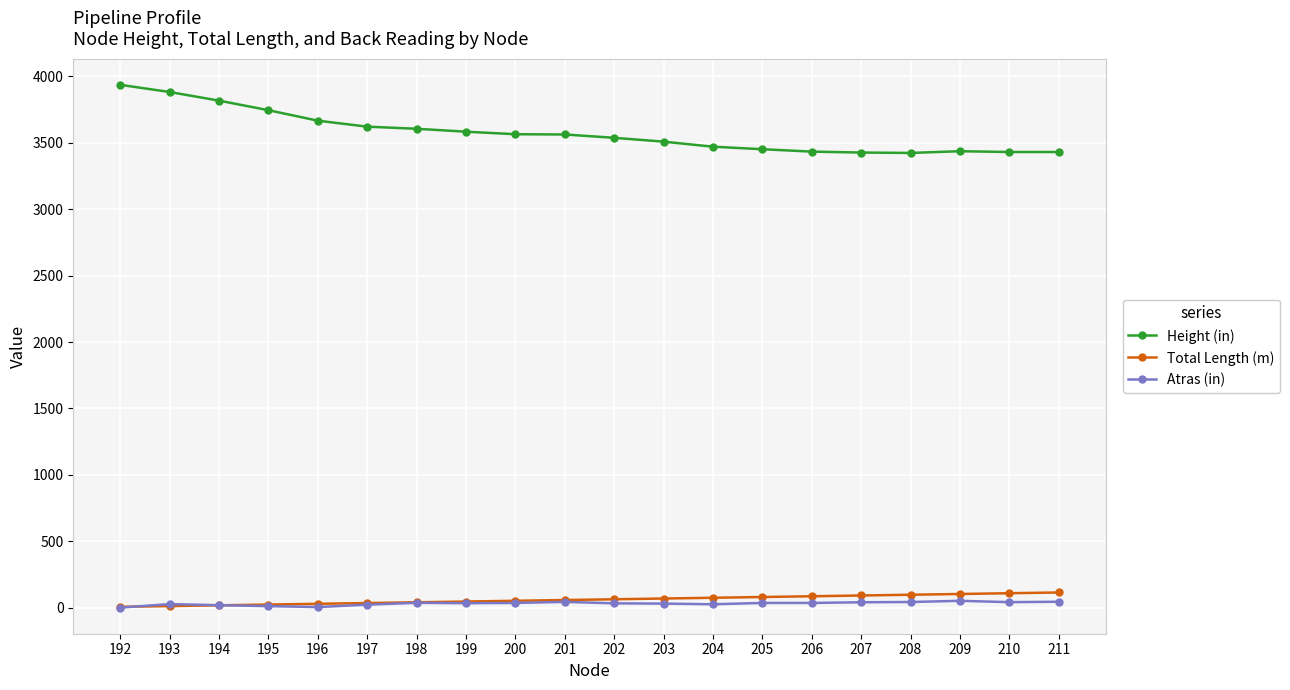

How many lines are shown in the chart?

3